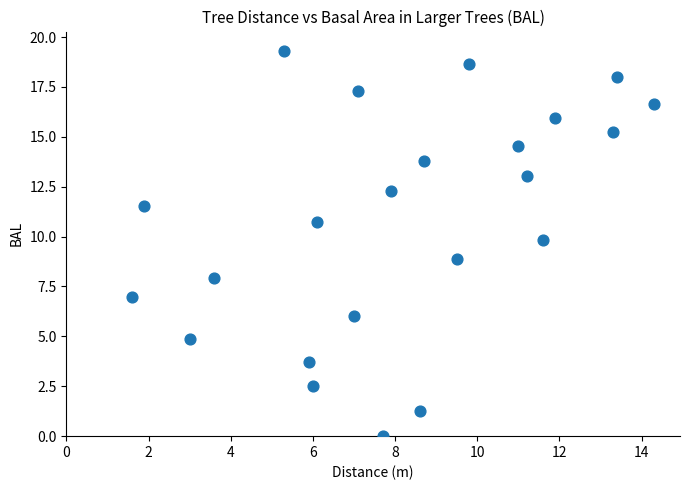

What is the range of Y values (max minus min)?

19.3